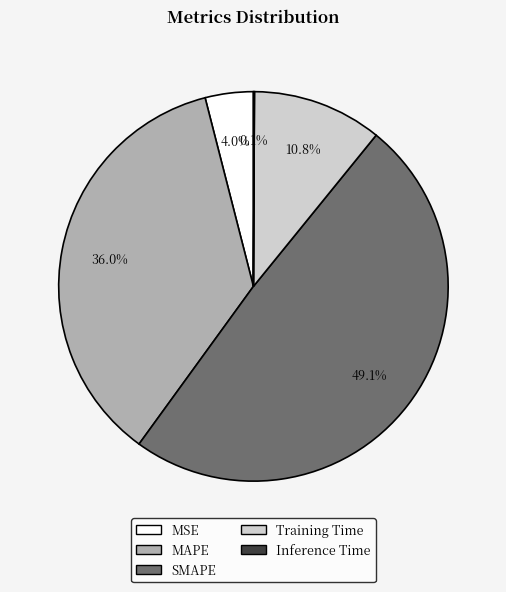

Which slice is the largest?

SMAPE